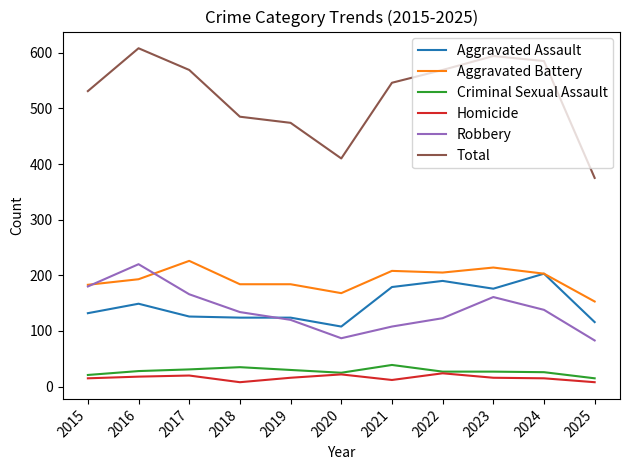

True or false: Robbery and Criminal Sexual Assault intersect in this chart.

False